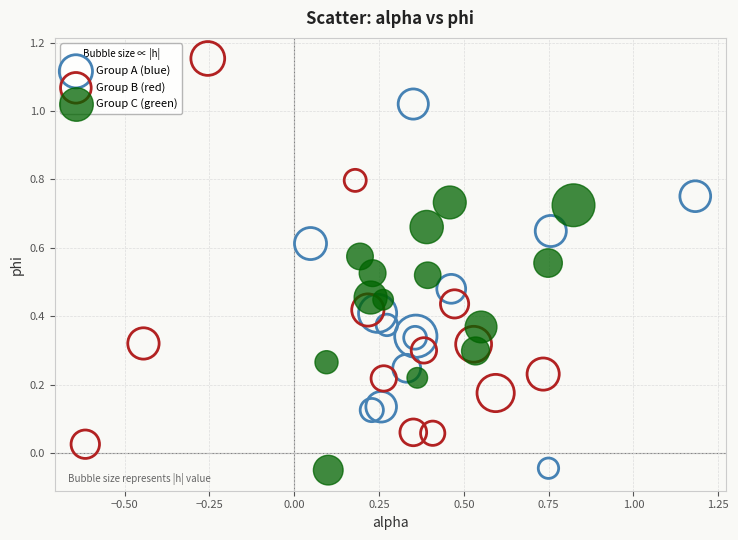

Which series has the widest spread of Y values?

Group B (red)